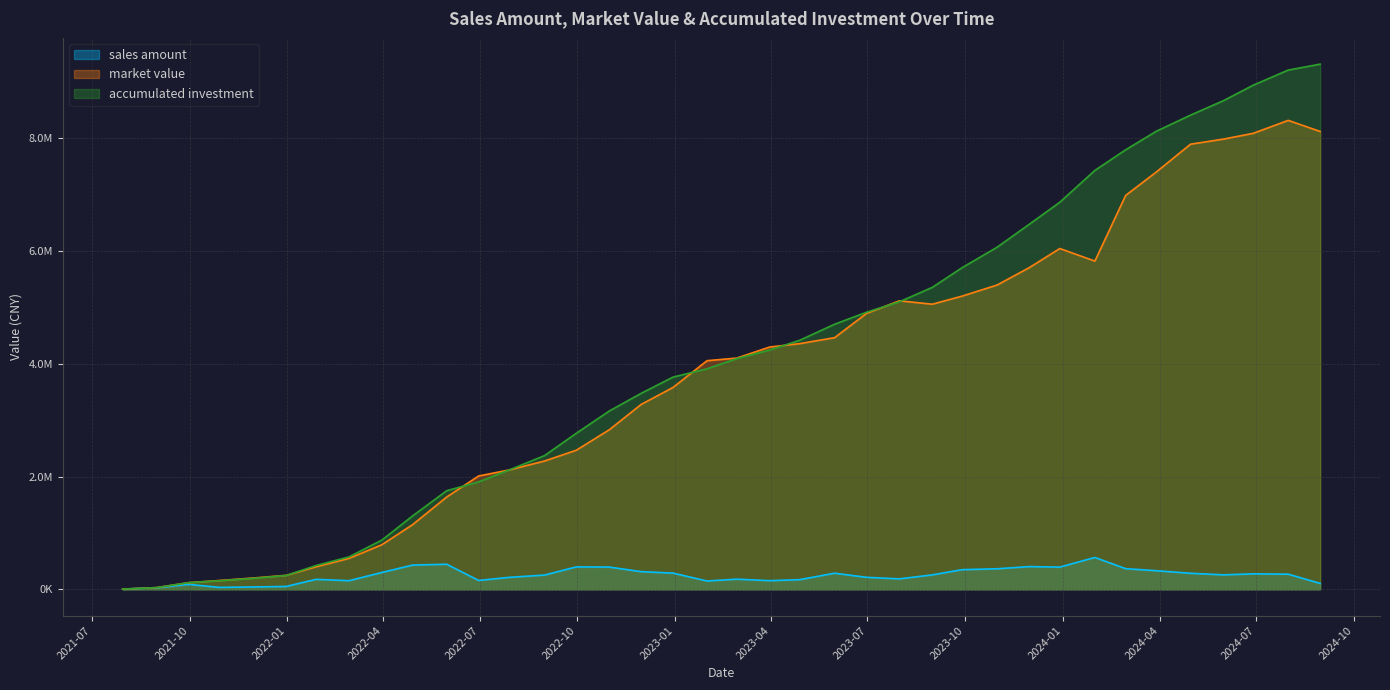

How many lines are shown in the chart?

3